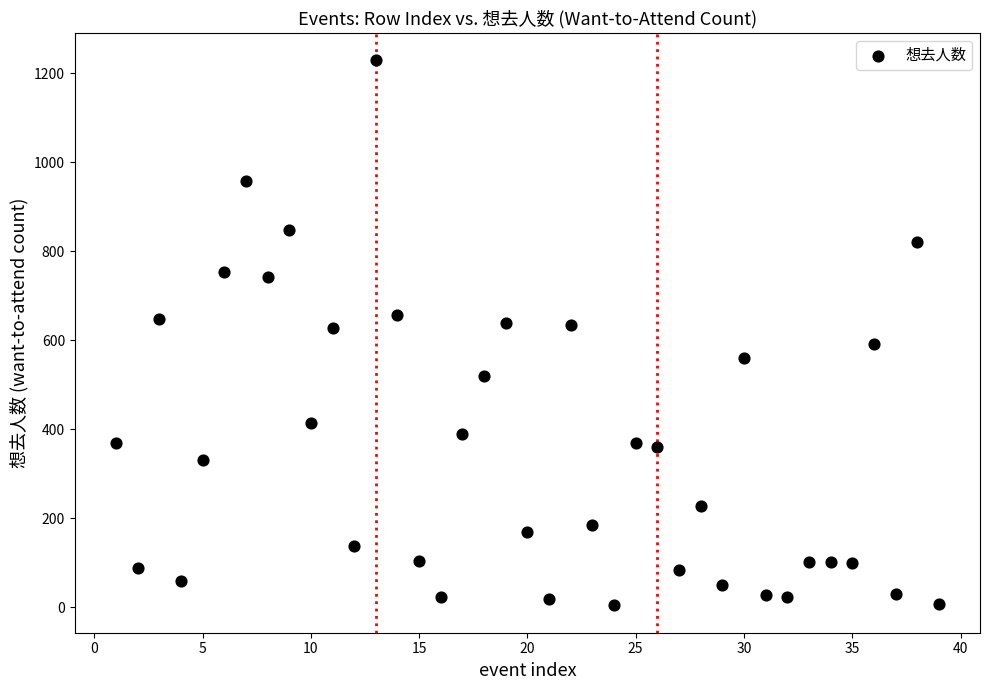

What is the range of Y values (max minus min)?

1226